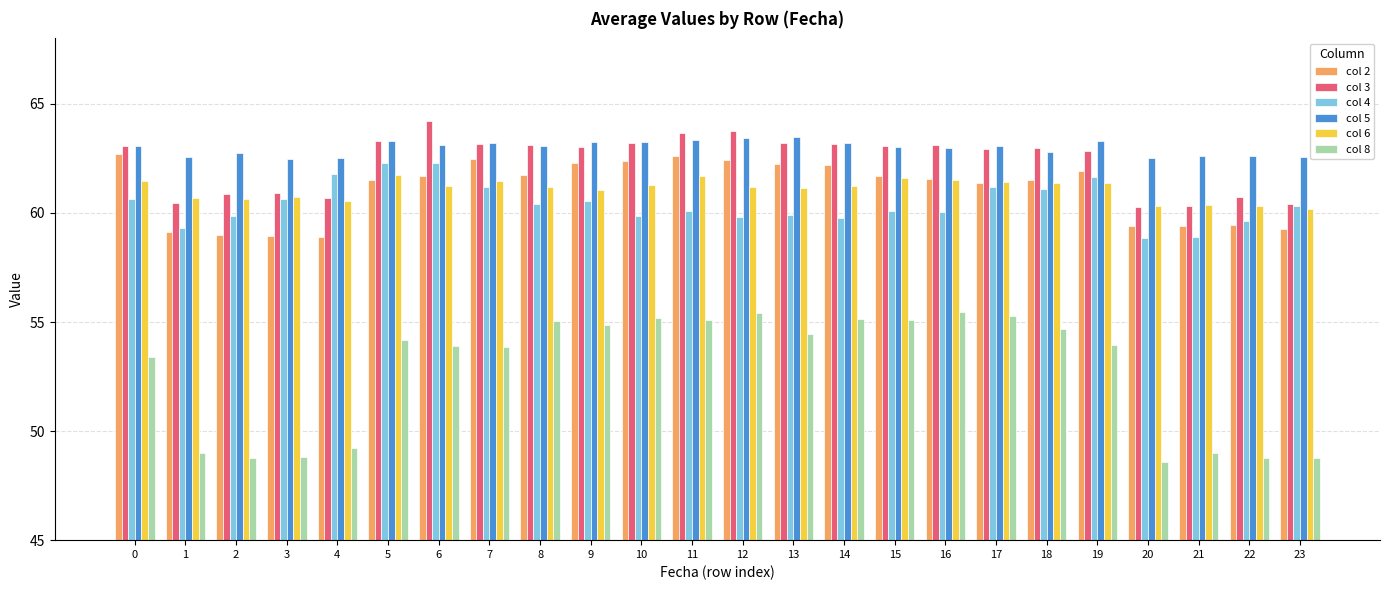

What is the difference between the second highest and minimum values in the col 6 series?

1.5